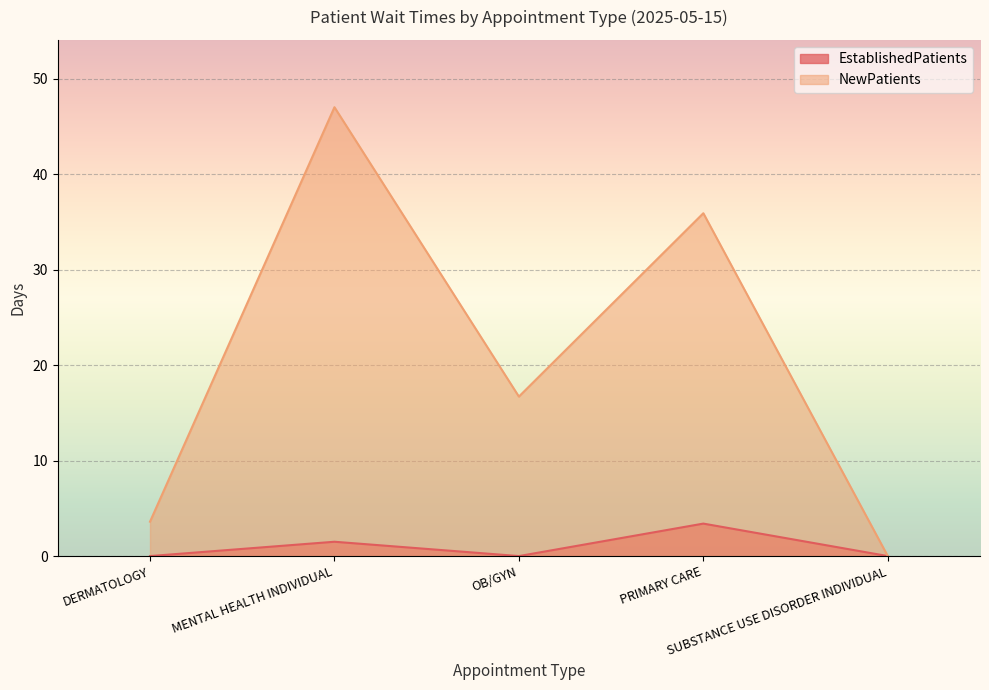

Between PRIMARY CARE and OB/GYN, which is larger?

PRIMARY CARE